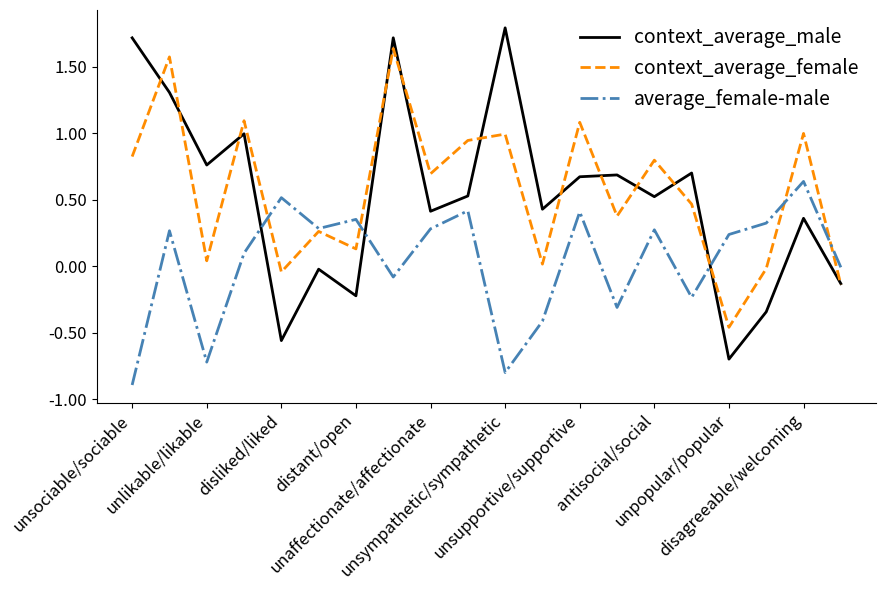

After their last crossing, which series has the higher values: context_average_male or average_female-male?

average_female-male